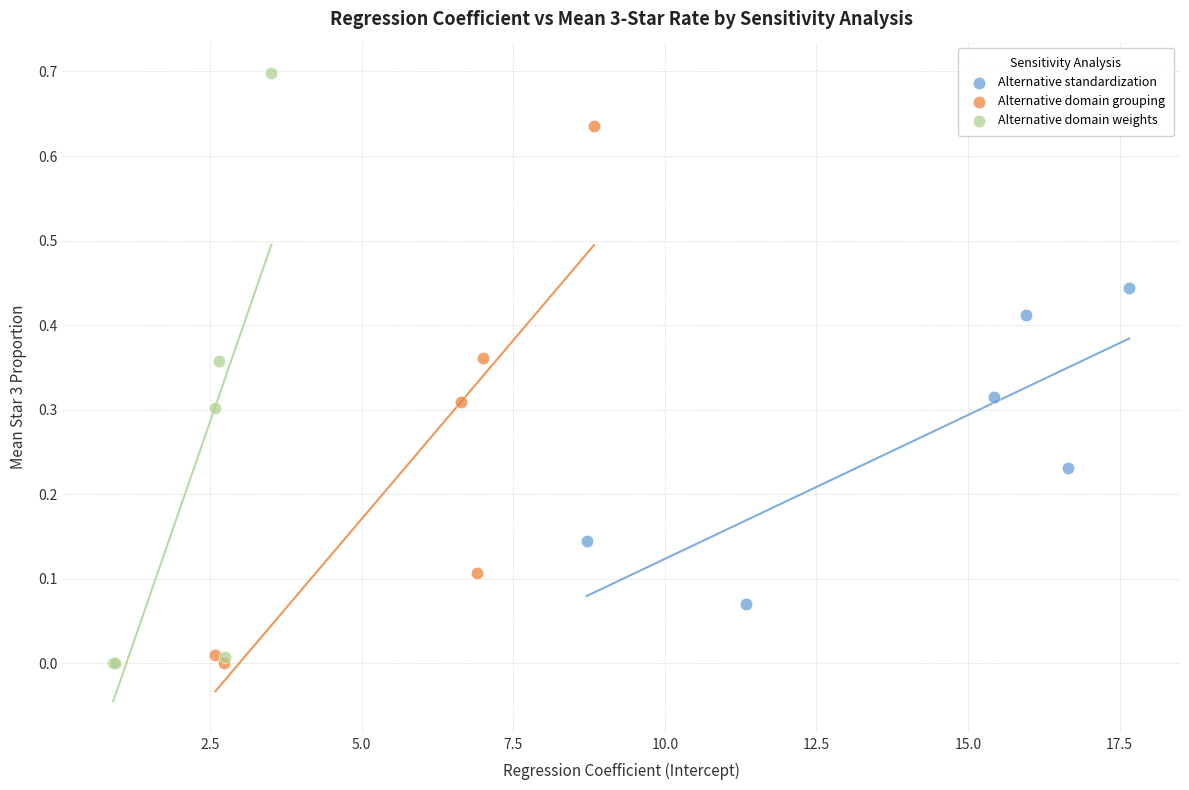

Which series reaches the maximum Y coordinate?

Alternative domain weights